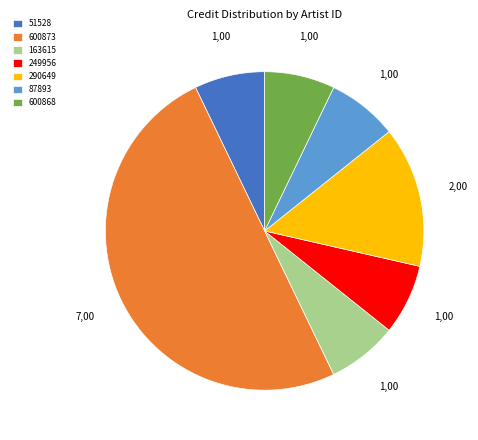

The 163615 slice represents 1% of the pie. True or false?

False